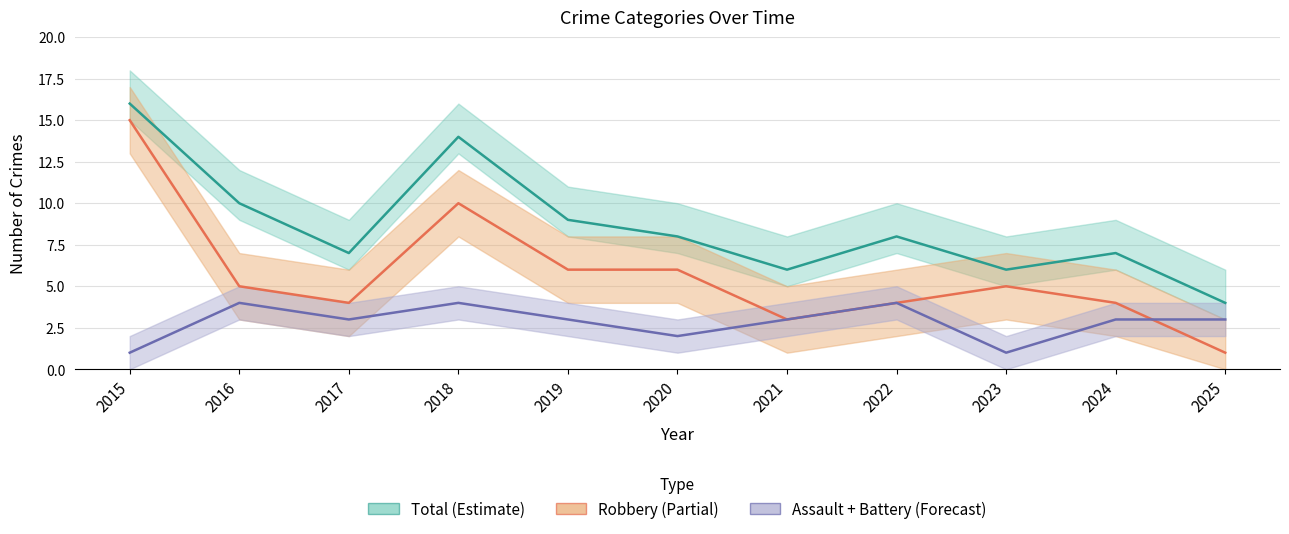

True or false: Total has a value of 6 at 2015.

False